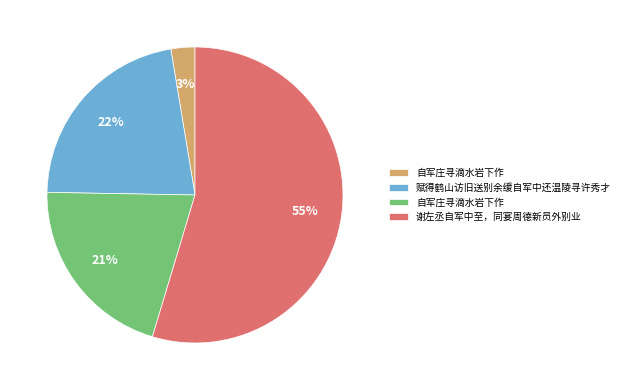

Is there a majority slice in this chart?

Yes